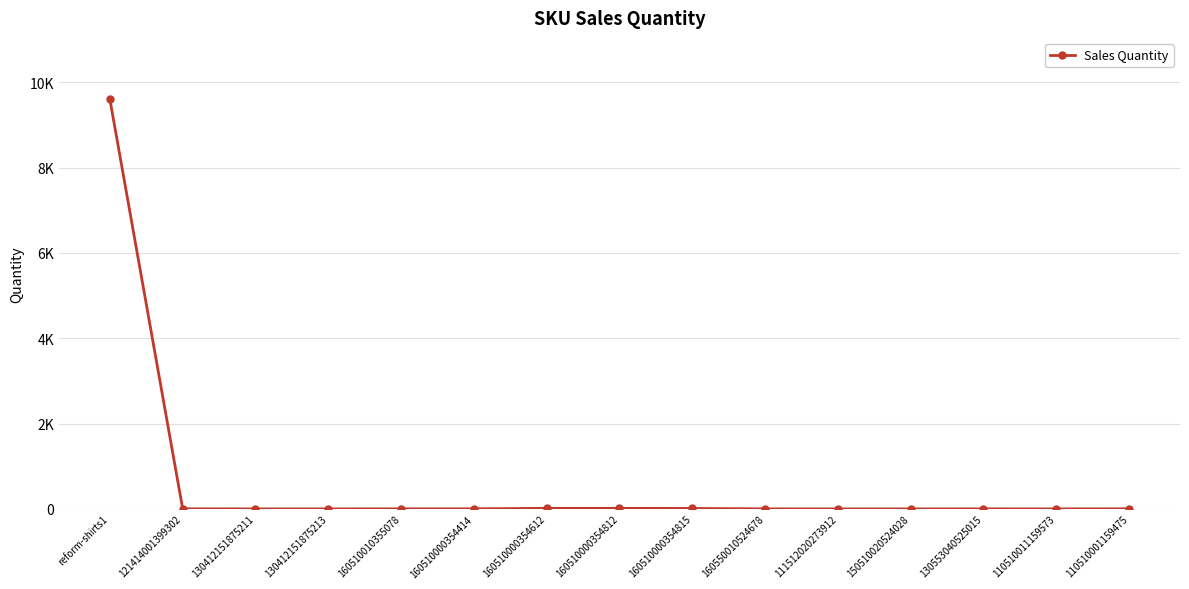

True or false: the data shows 1 at 160510000354414.

False